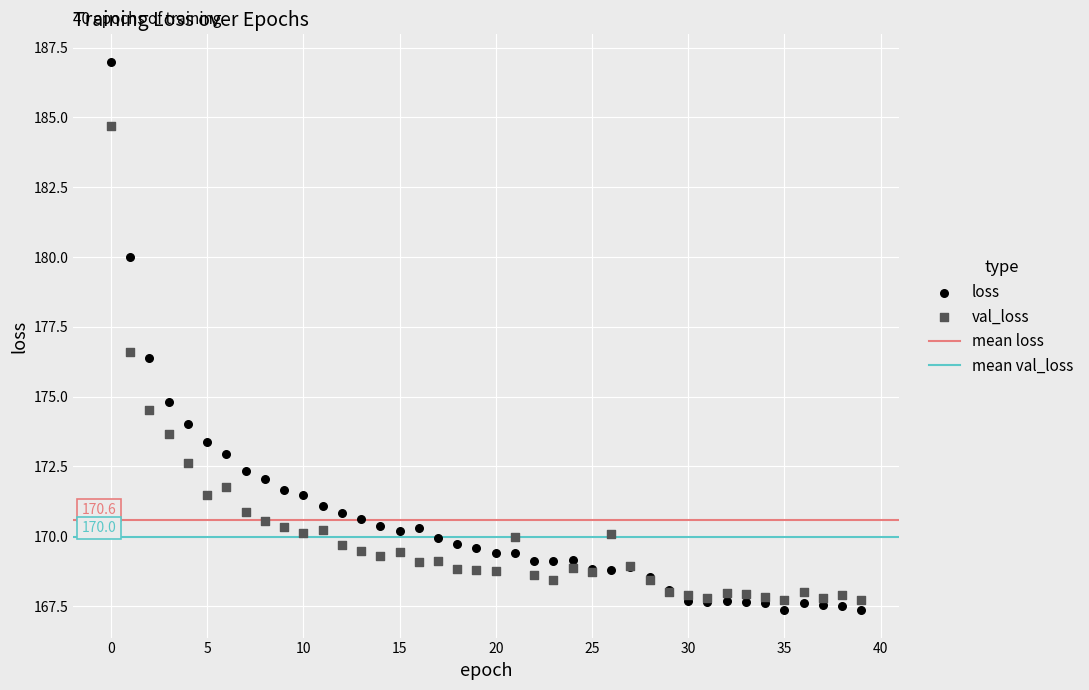

Which series contains the highest Y value?

loss